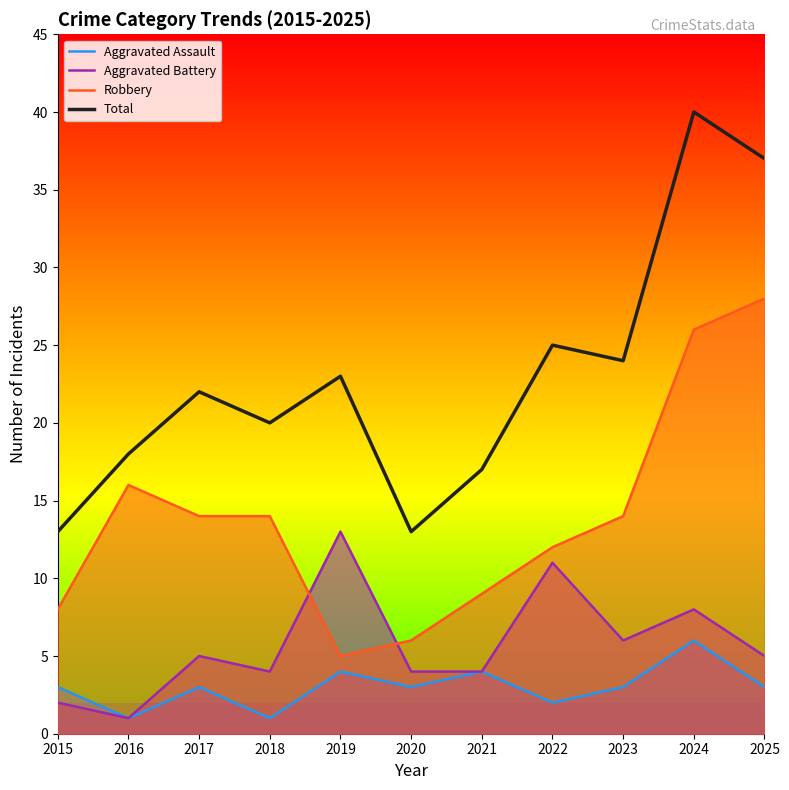

At which category does Robbery reach its first local valley?

2019